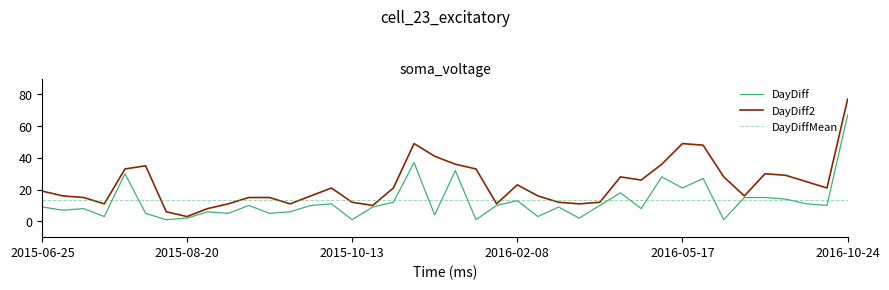

What is the lowest value of the DayDiff2 series?

3.0